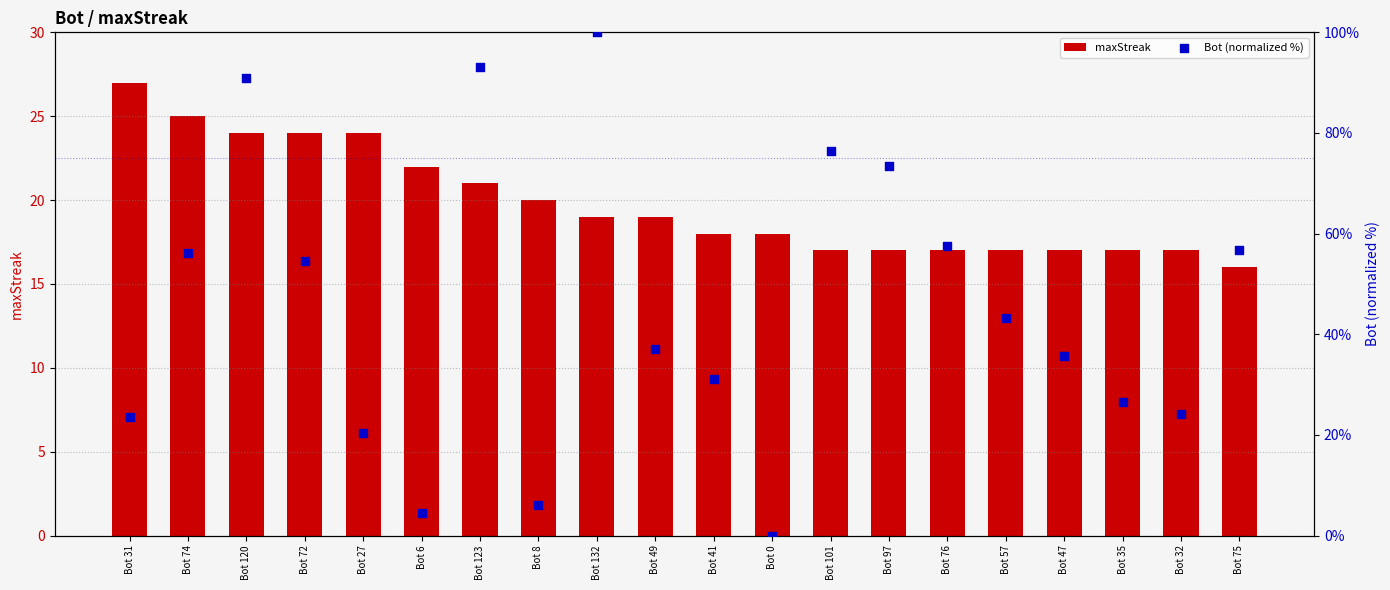

What are all the series names shown in the legend?

maxStreak, Bot (normalized %)